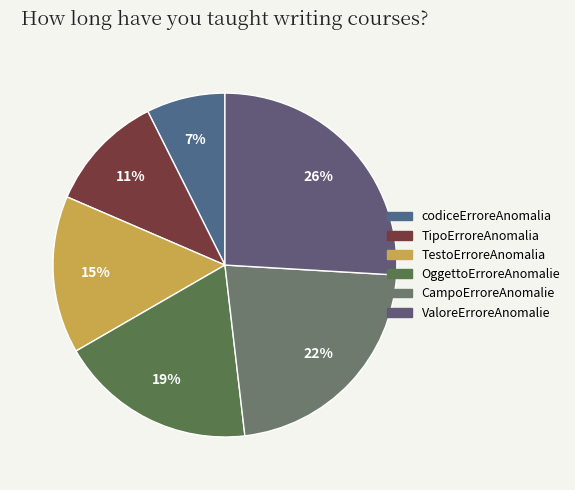

To the nearest percent, what is the combined percentage of TipoErroreAnomalia and OggettoErroreAnomalie?

30%